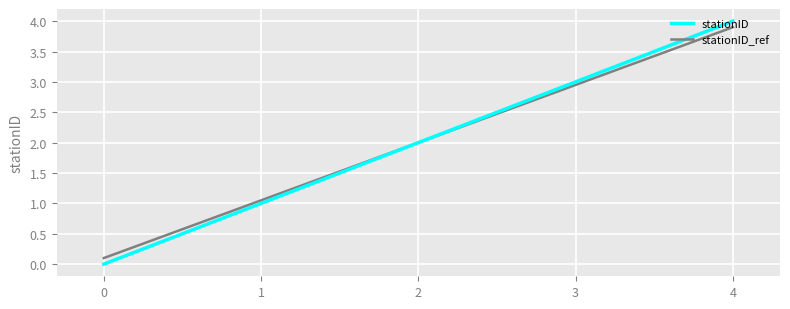

At which category is the sum across all series the highest?

4